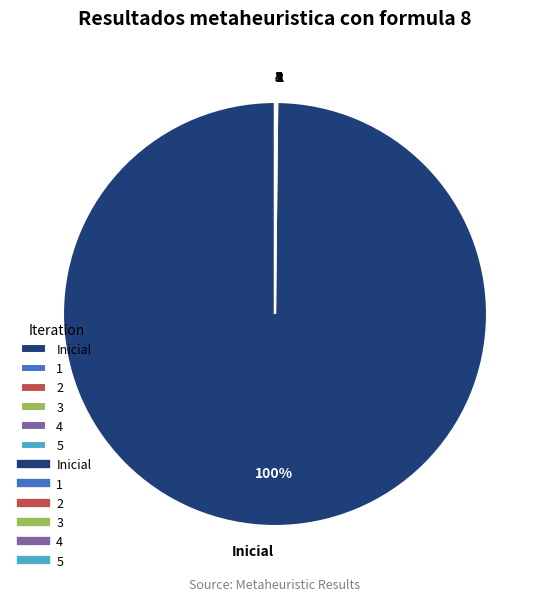

Which slice represents more than half of the pie?

Inicial